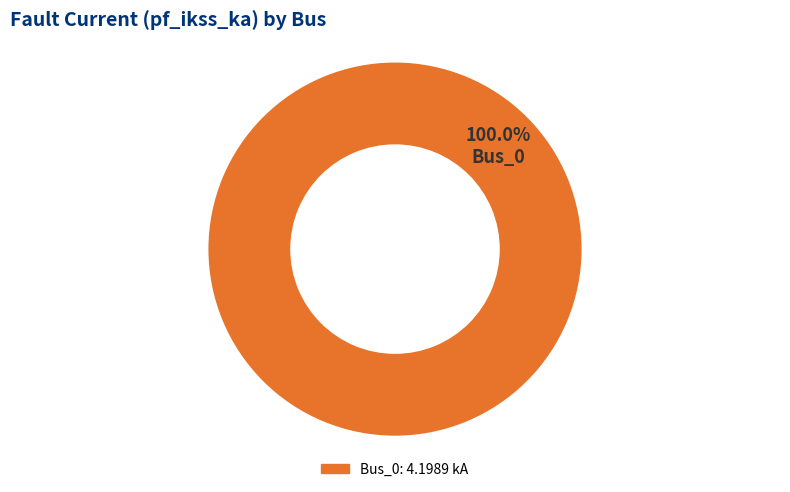

Is there a majority slice in this chart?

Yes